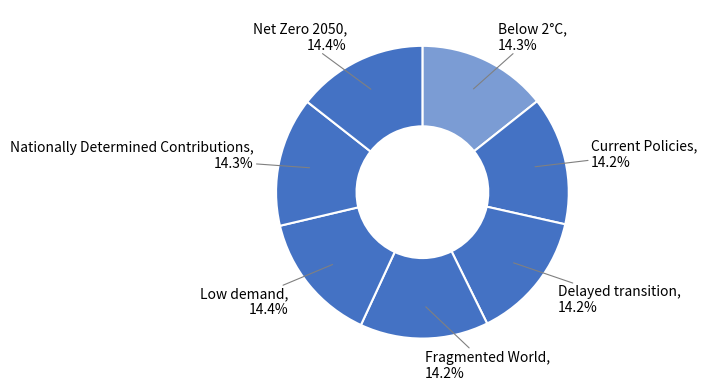

How many segments does this pie chart have?

7